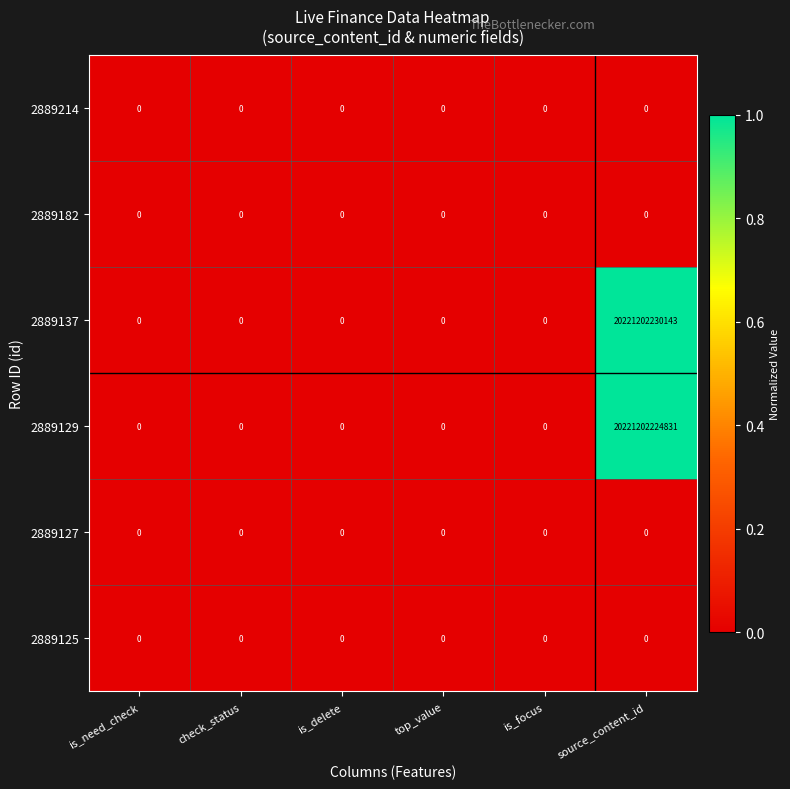

Which series has the largest total across all categories?

2889137